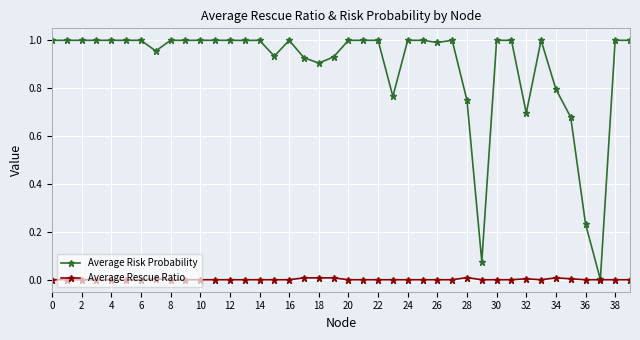

How many categories are shown in the chart?

40